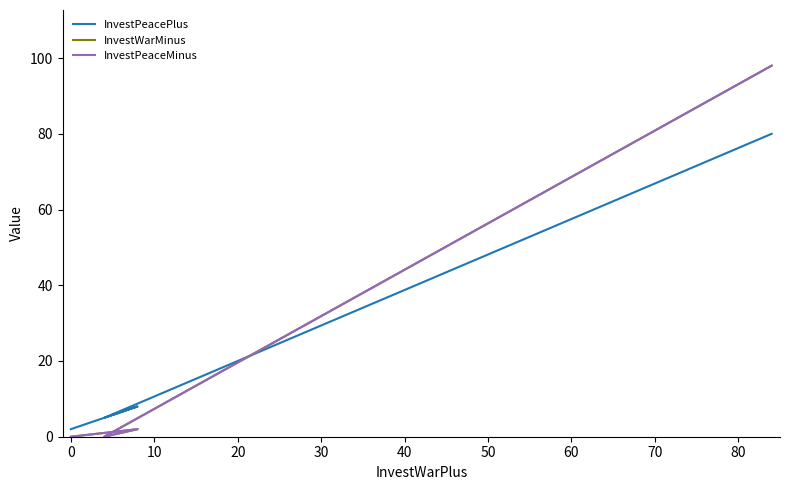

After their last crossing, which series has the higher values: InvestPeacePlus or InvestWarMinus?

InvestWarMinus